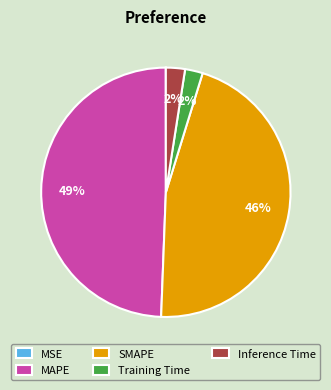

What percentage is the SMAPE slice, to the nearest percent?

46%